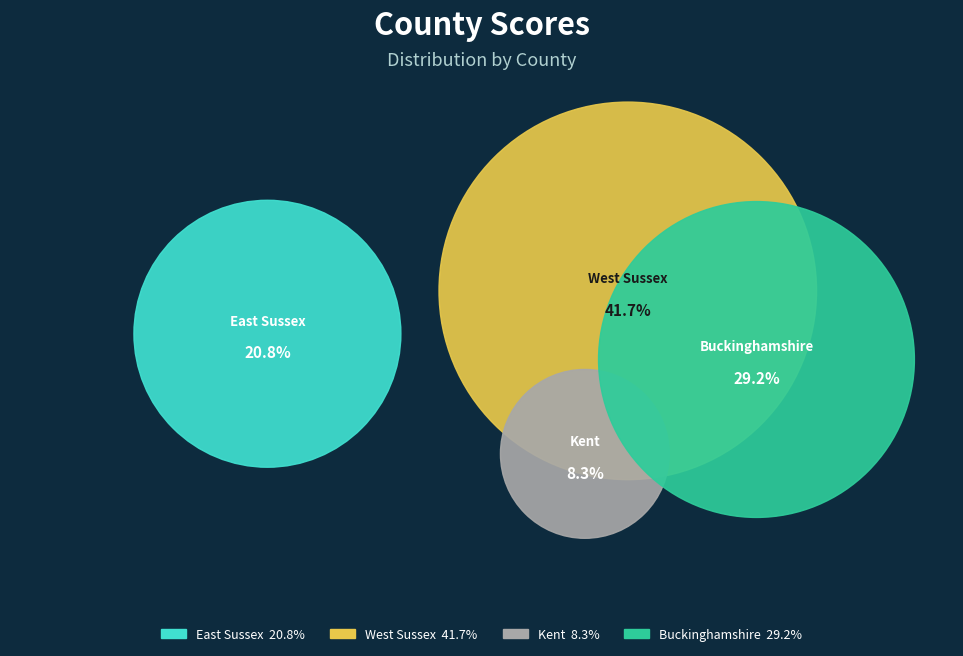

Does West Sussex represent more than half of the total?

No